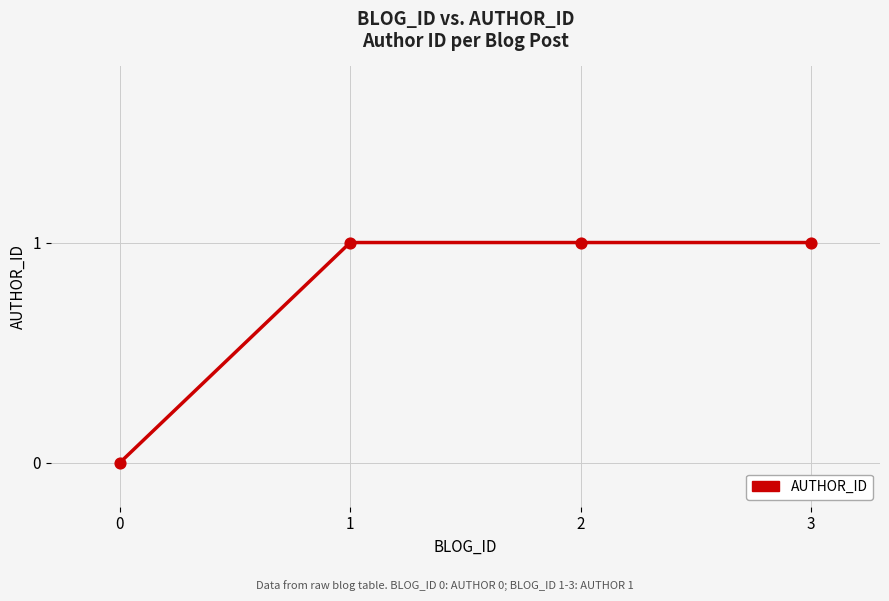

Approximately how many times larger is the value at 3 compared to 1?

1.0